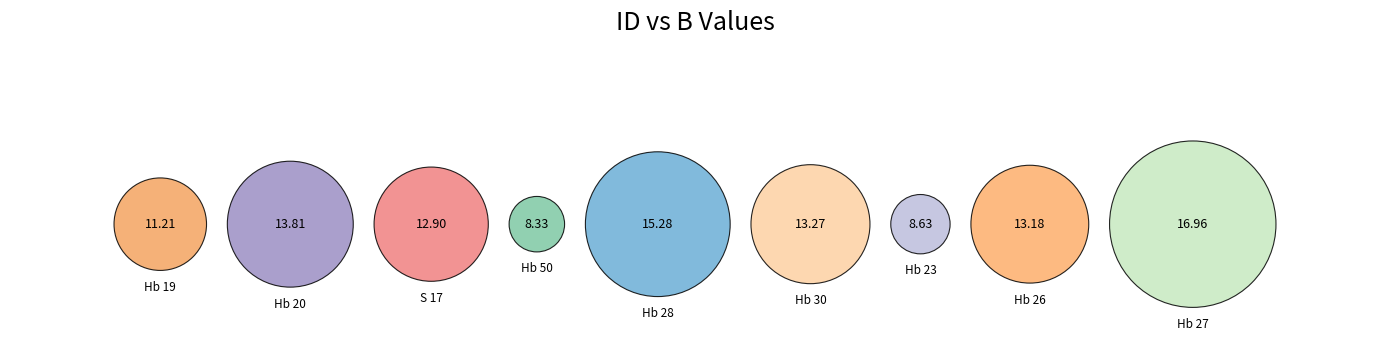

What percentage do S 17 and Hb 19 together represent?

21.2%